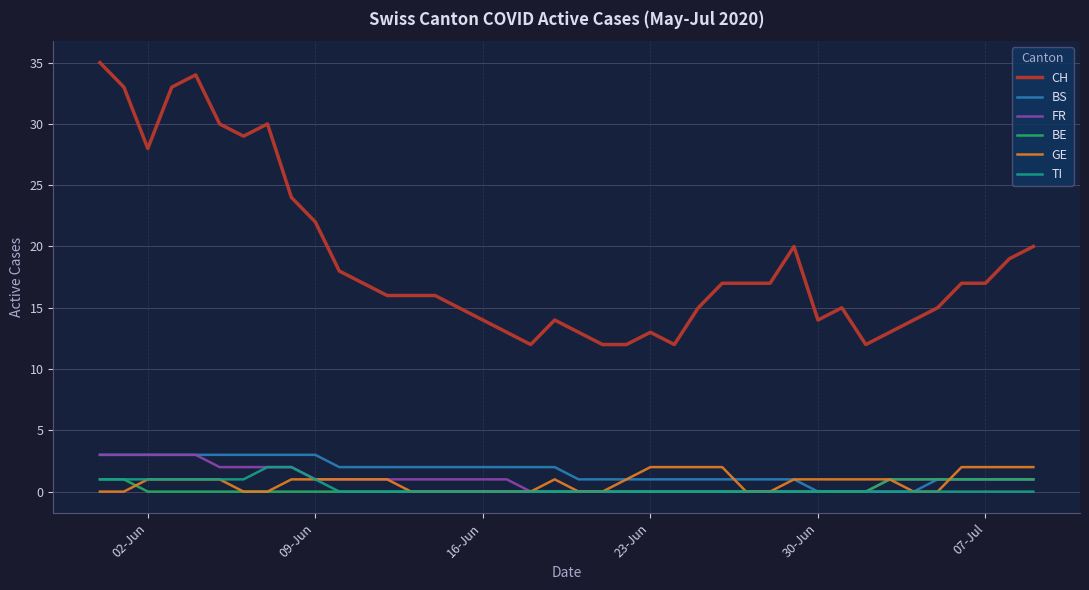

Which series has the largest total across all categories?

CH